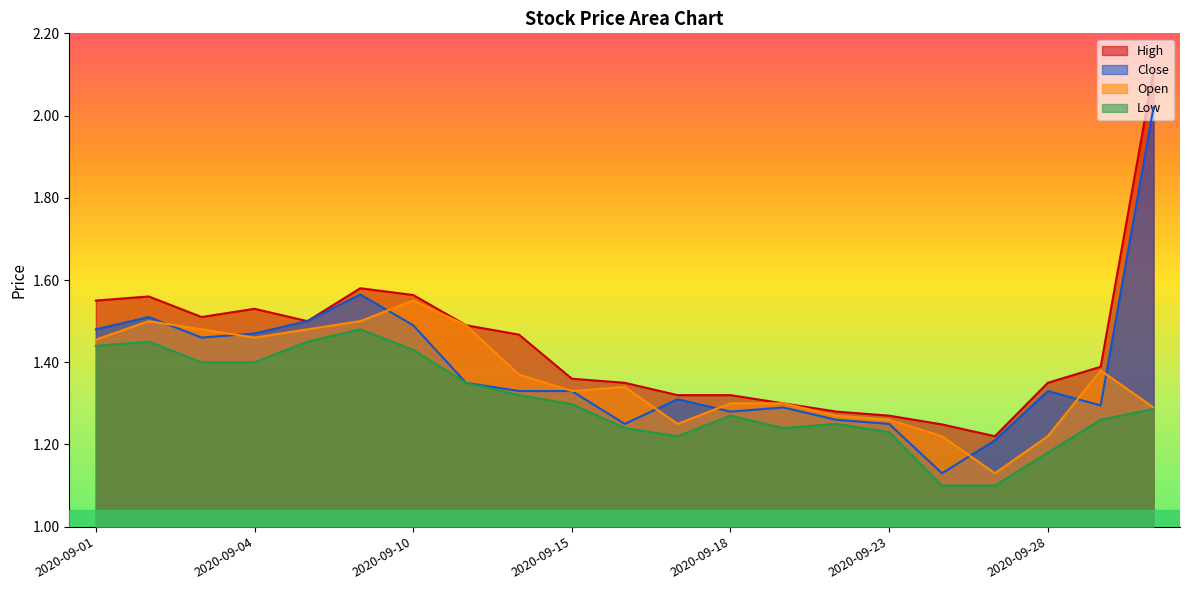

Reading right to left, list all the values displayed in this chart.

High: 2.1	1.4	1.4	1.2	1.2	1.3	1.3	1.3	1.3	1.3	1.4	1.4	1.5	1.5	1.6	1.6	1.5	1.5	1.5	1.6	1.6
Close: 2.0	1.3	1.3	1.2	1.1	1.2	1.3	1.3	1.3	1.3	1.2	1.3	1.3	1.4	1.5	1.6	1.5	1.5	1.5	1.5	1.5
Open: 1.3	1.4	1.2	1.1	1.2	1.3	1.3	1.3	1.3	1.2	1.3	1.3	1.4	1.5	1.6	1.5	1.5	1.5	1.5	1.5	1.5
Low: 1.3	1.3	1.2	1.1	1.1	1.2	1.2	1.2	1.3	1.2	1.2	1.3	1.3	1.4	1.4	1.5	1.4	1.4	1.4	1.4	1.4